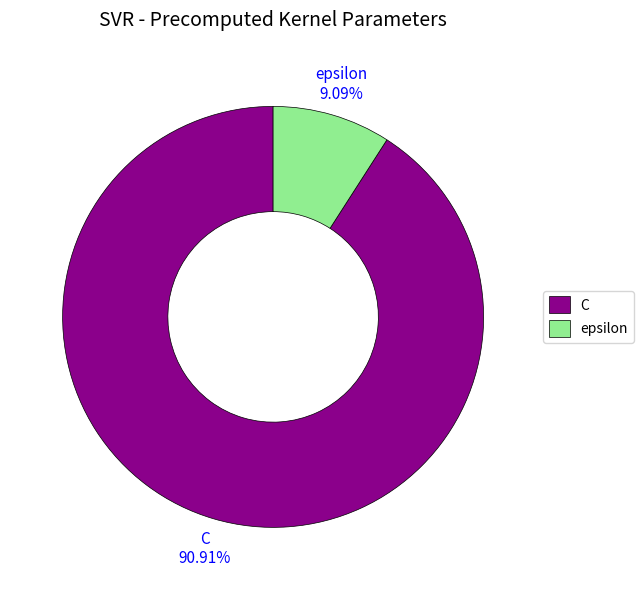

Approximately how many times larger is the value at C compared to epsilon?

10.0